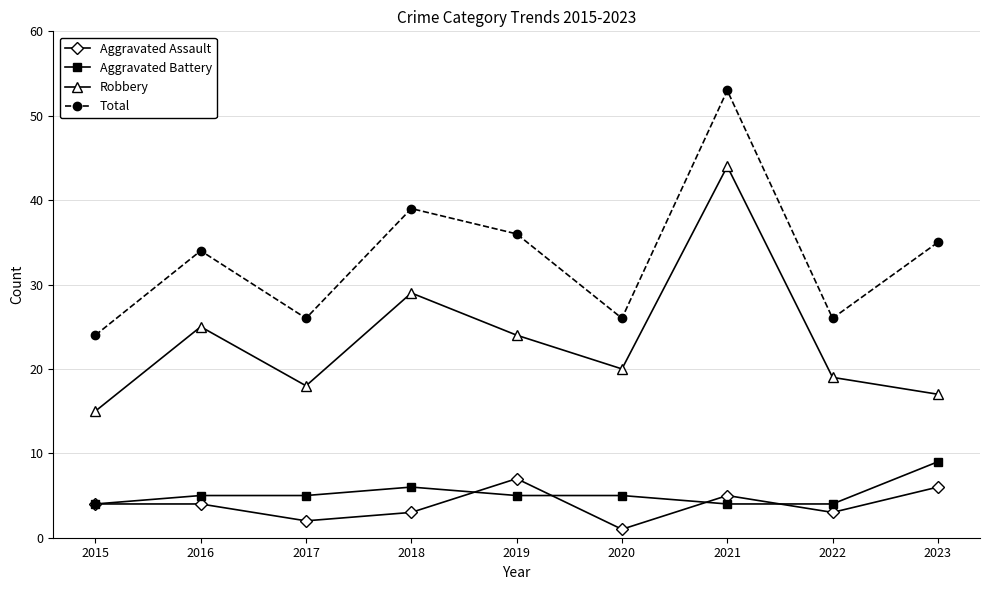

What is the sum of the Aggravated Battery values at 2018 and 2016?

11